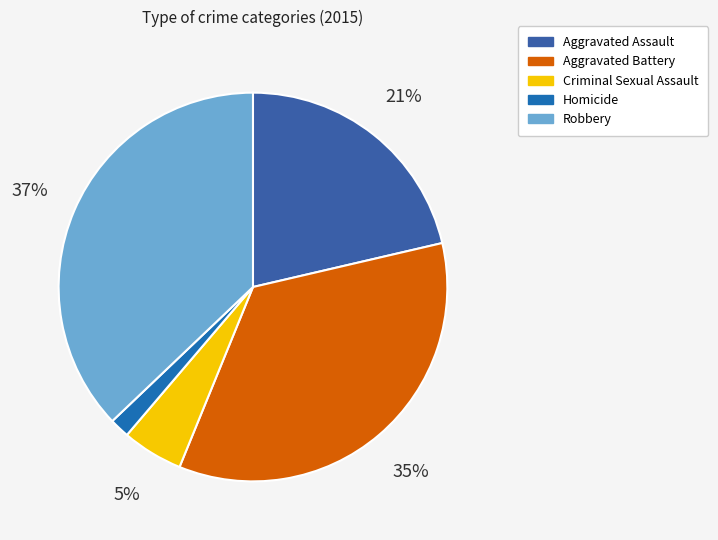

What is the smallest slice in the pie chart?

Homicide